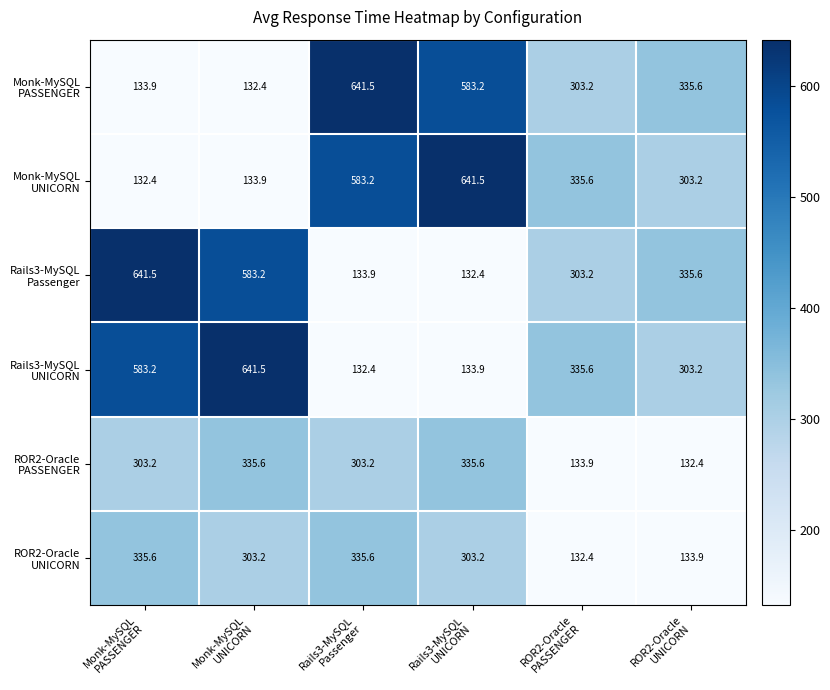

At how many categories does at least one series exceed 584?

4